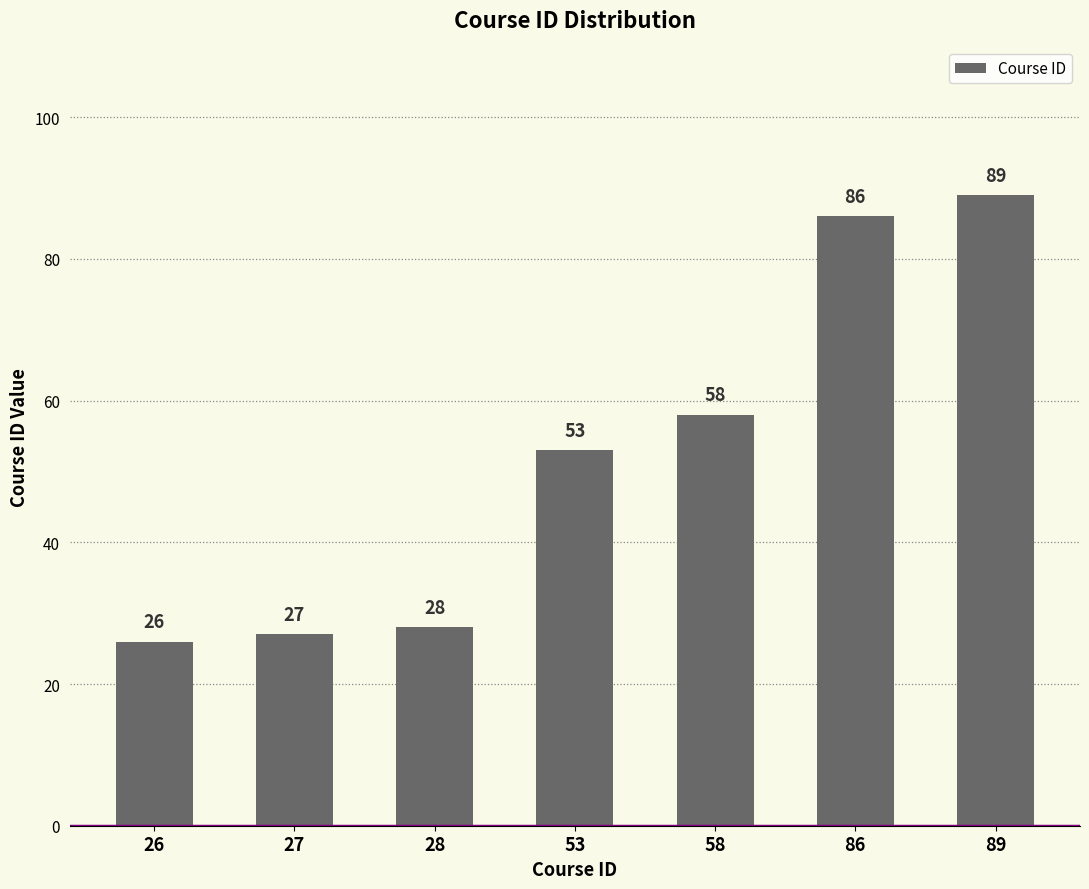

List the labels in order of value, largest first.

89, 86, 58, 53, 28, 27, 26